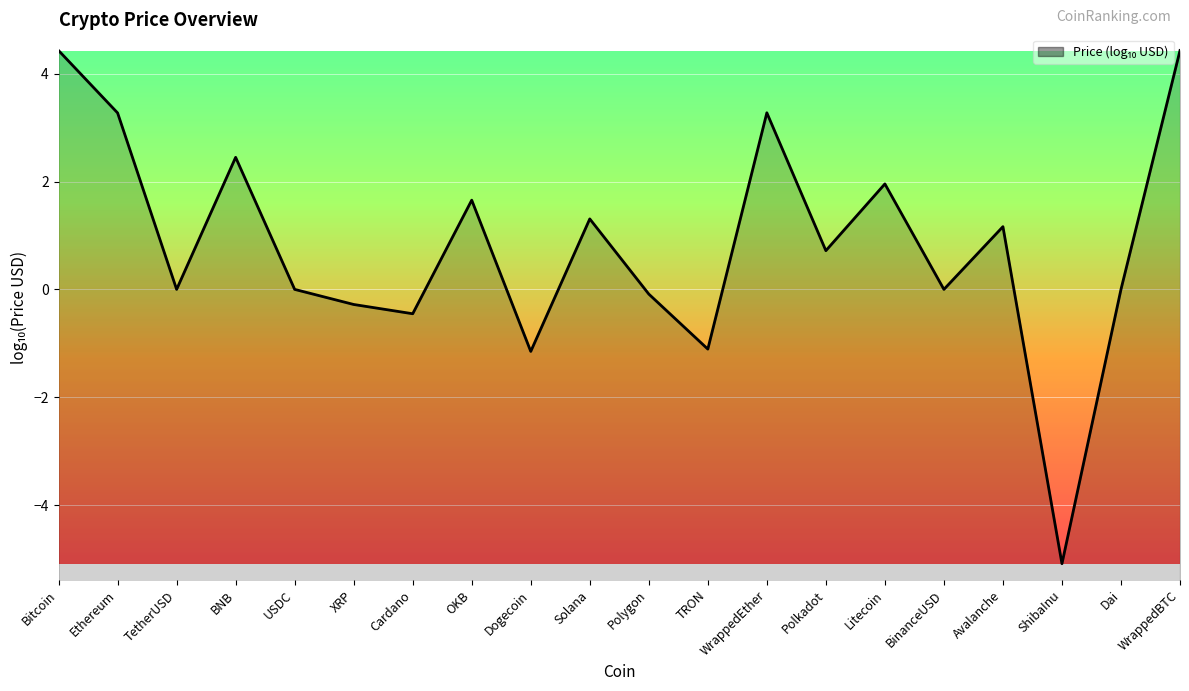

What value does the data have at Avalanche?

1.2